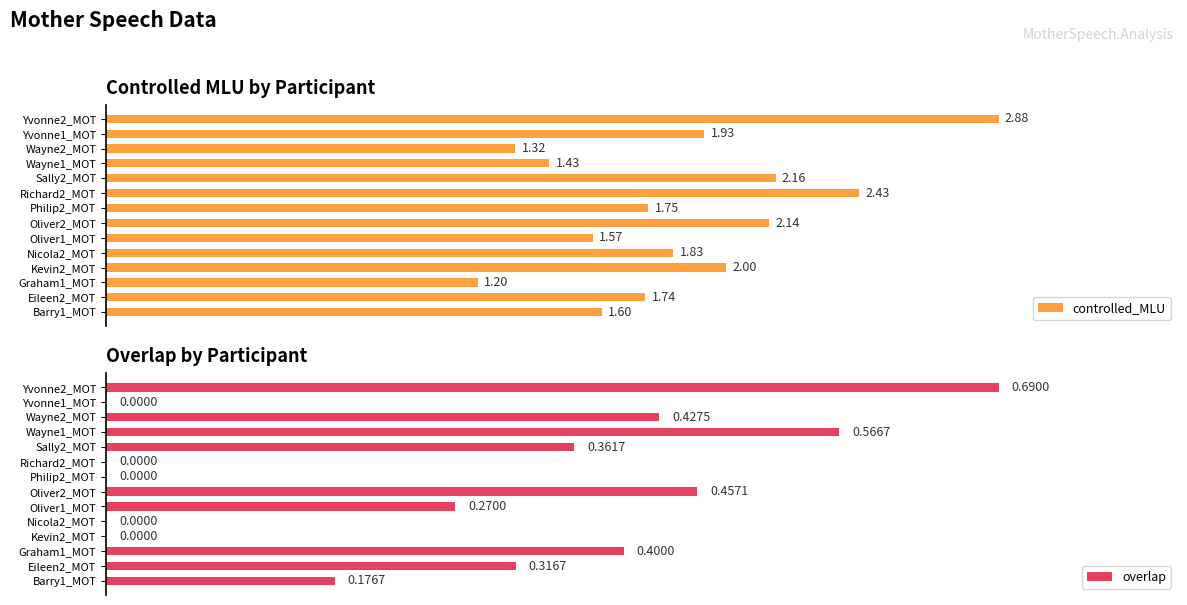

At how many categories does at least one series exceed 1?

14